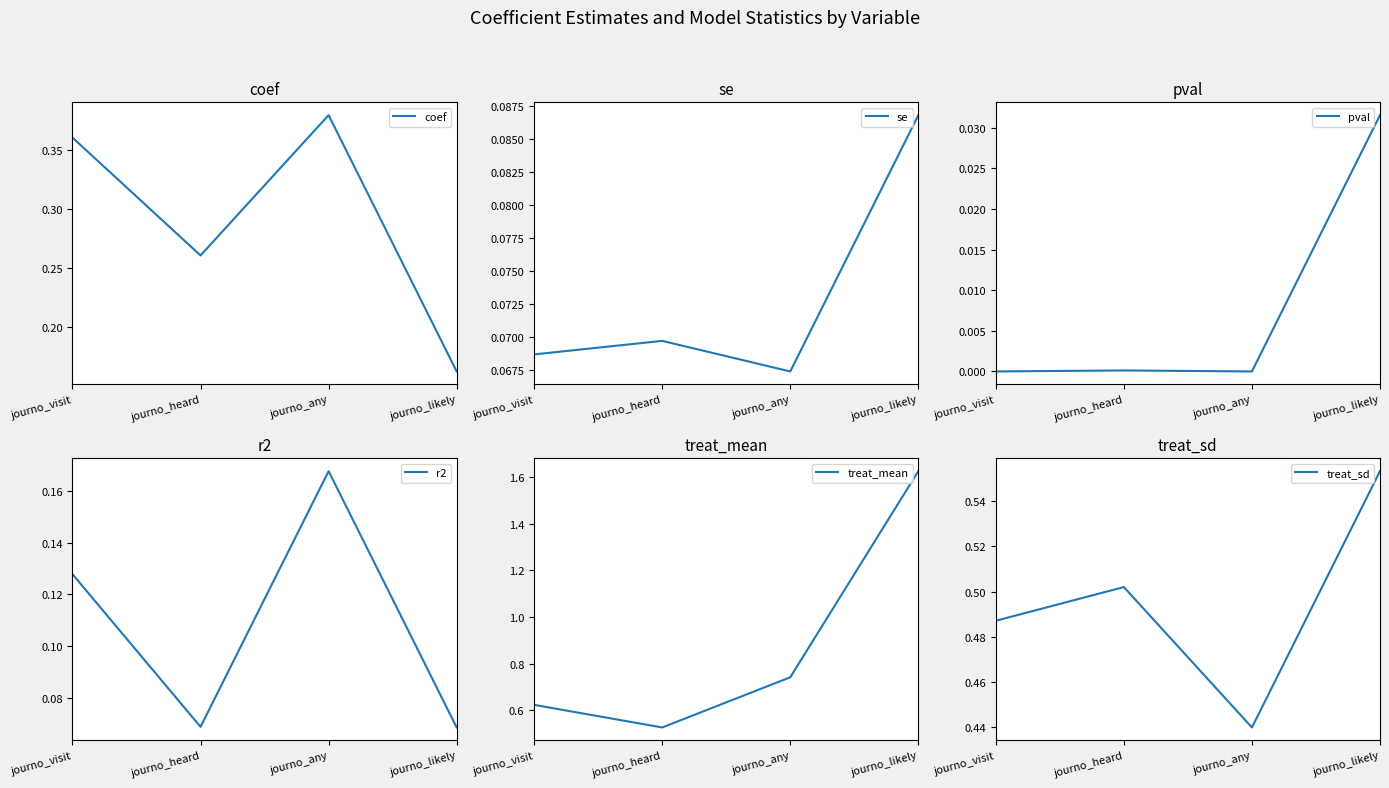

Does the chart have visible grid lines?

No